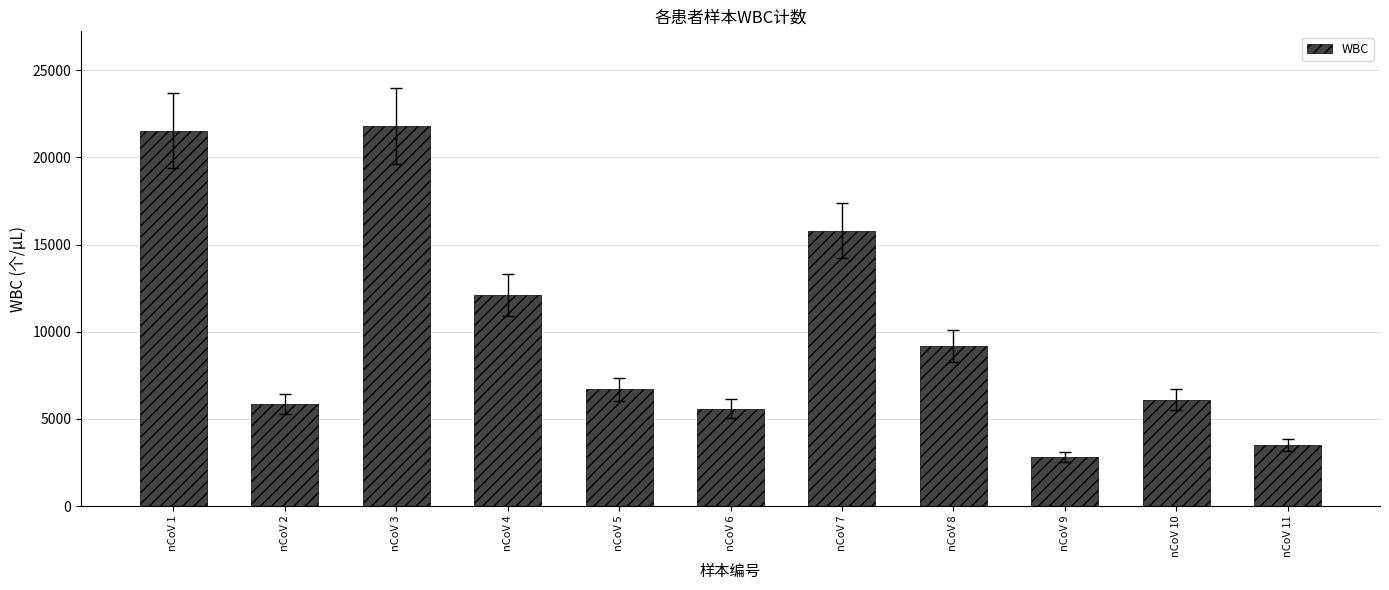

What is the value of the 9th bar from the left?

2800